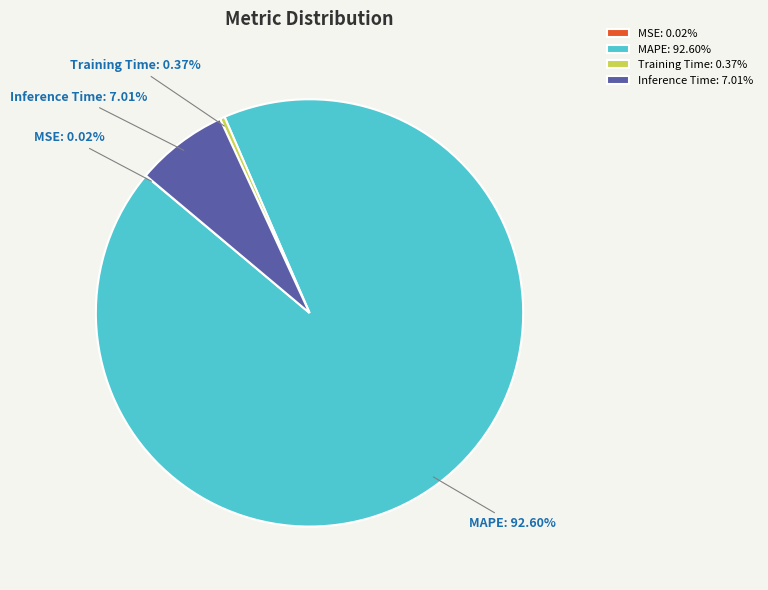

Between Inference Time and Training Time, which is larger?

Inference Time